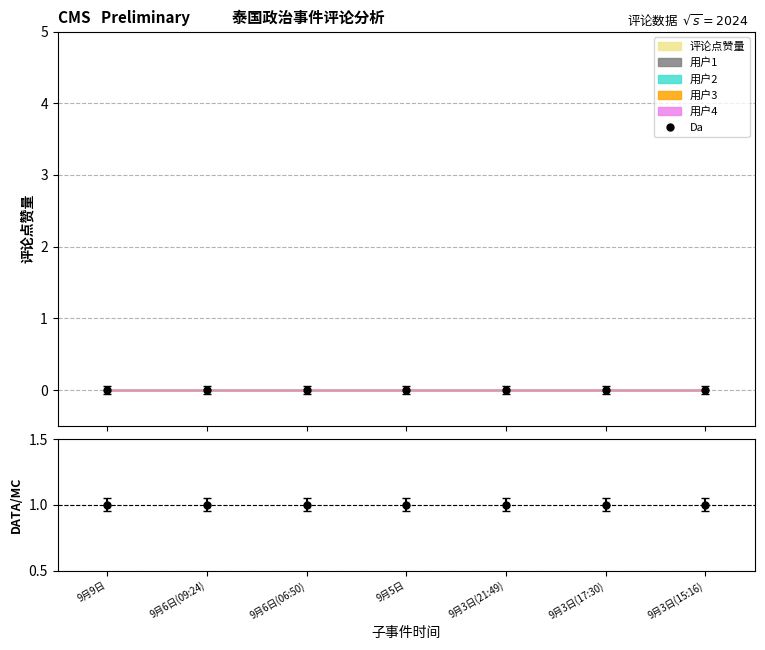

Reading left to right, list all the values displayed in this chart.

Da: 9月9日=0	9月6日(09:24)=0	9月6日(06:50)=0	9月5日=0	9月3日(21:49)=0	9月3日(17:30)=0	9月3日(15:16)=0
DATA/MC: 9月9日=1	9月6日(09:24)=1	9月6日(06:50)=1	9月5日=1	9月3日(21:49)=1	9月3日(17:30)=1	9月3日(15:16)=1